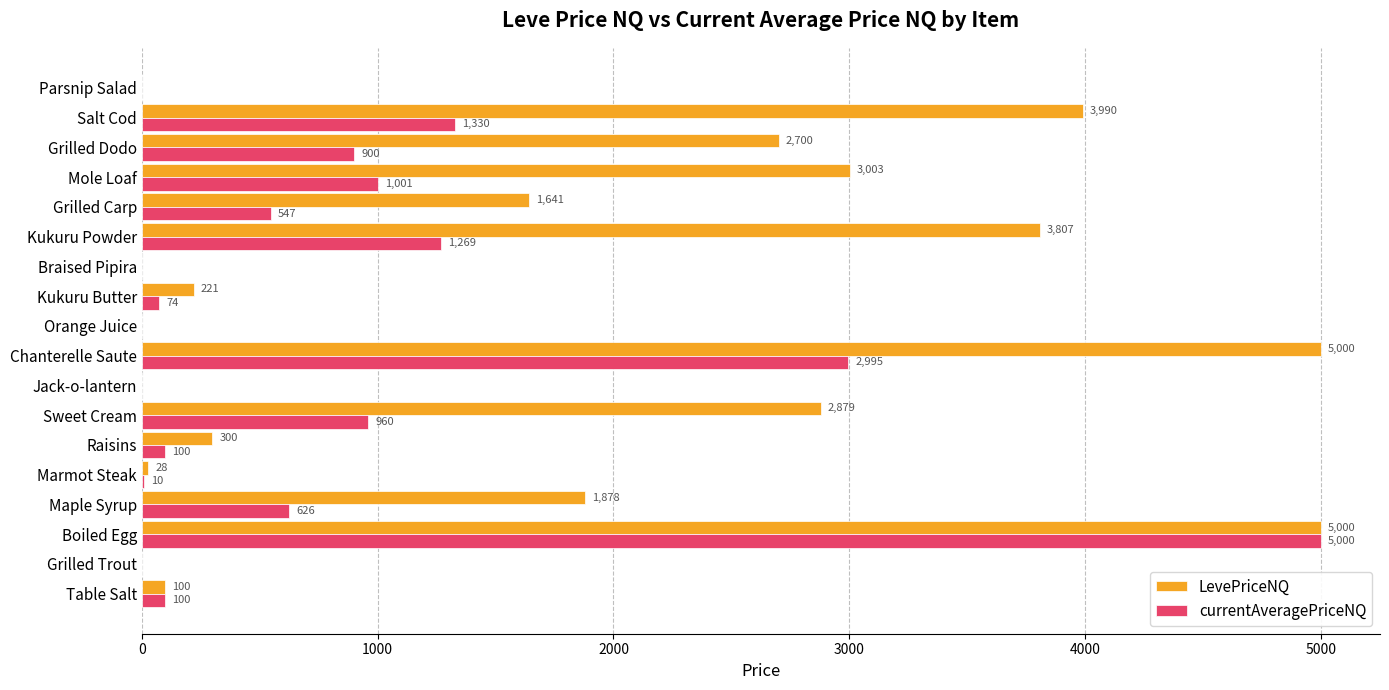

What is the greatest value displayed?

5000.0